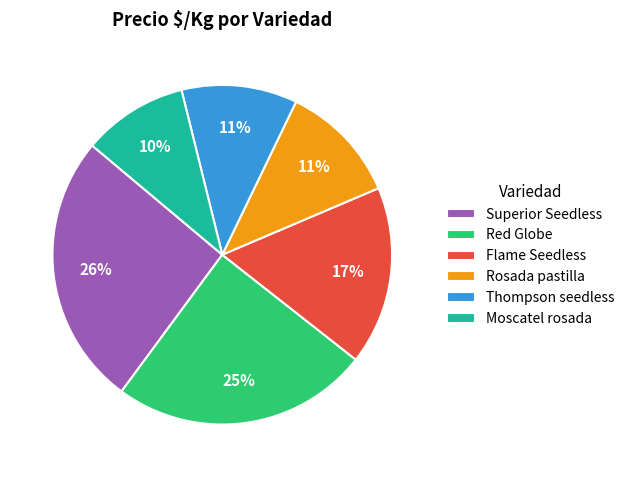

Is the sum of Superior Seedless and Rosada pastilla greater than half?

No